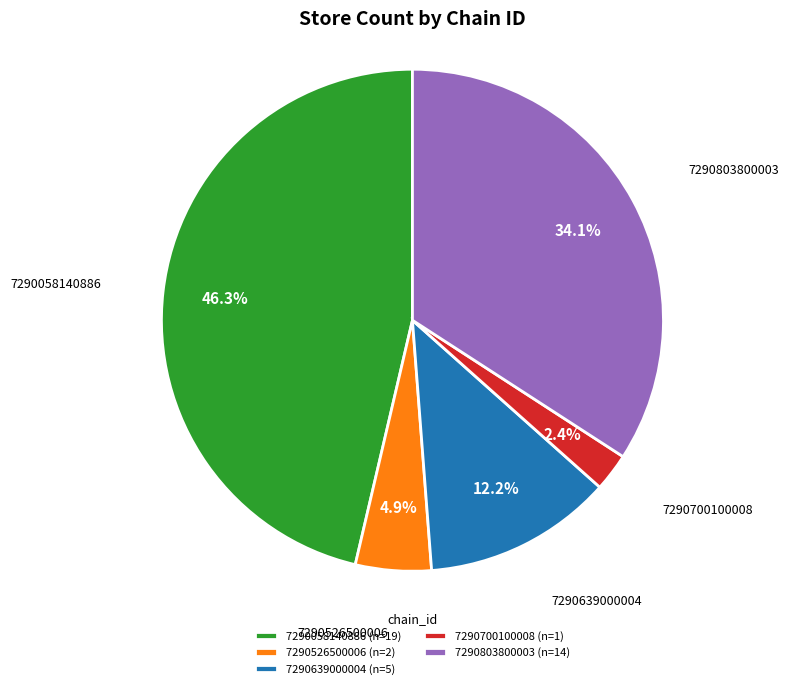

Is 7290058140886 the majority of the pie?

No